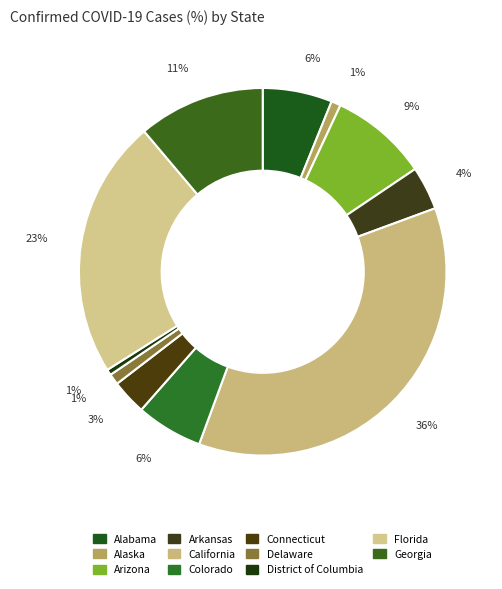

Rank the categories by value from highest to lowest.

California, Florida, Georgia, Arizona, Alabama, Colorado, Arkansas, Connecticut, Delaware, Alaska, District of Columbia